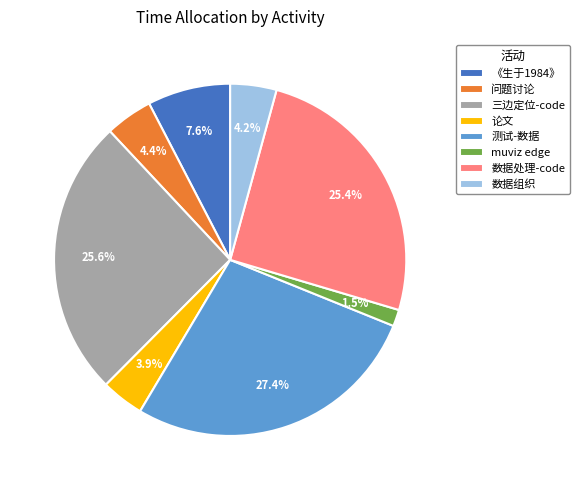

To the nearest percent, what is the combined percentage of 《生于1984》 and muviz edge?

9%